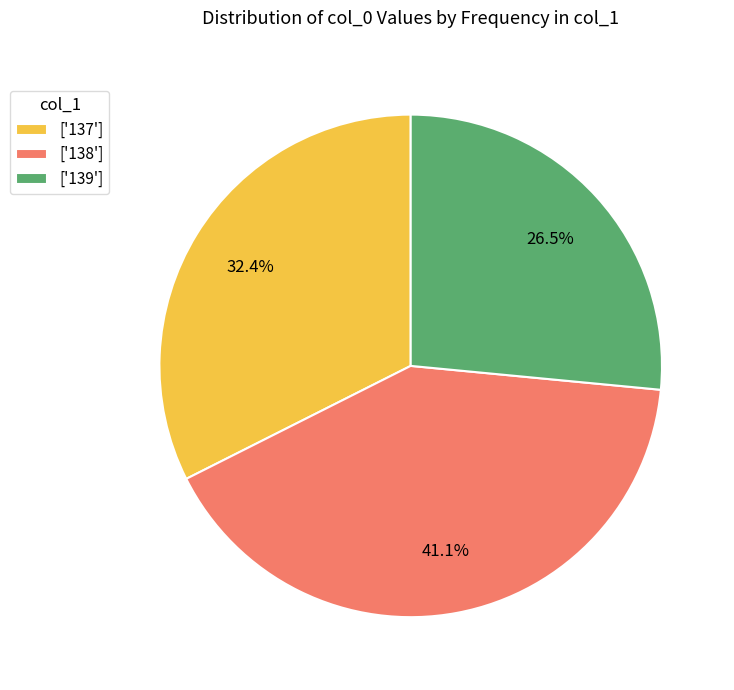

Is ['138'] the majority of the pie?

No